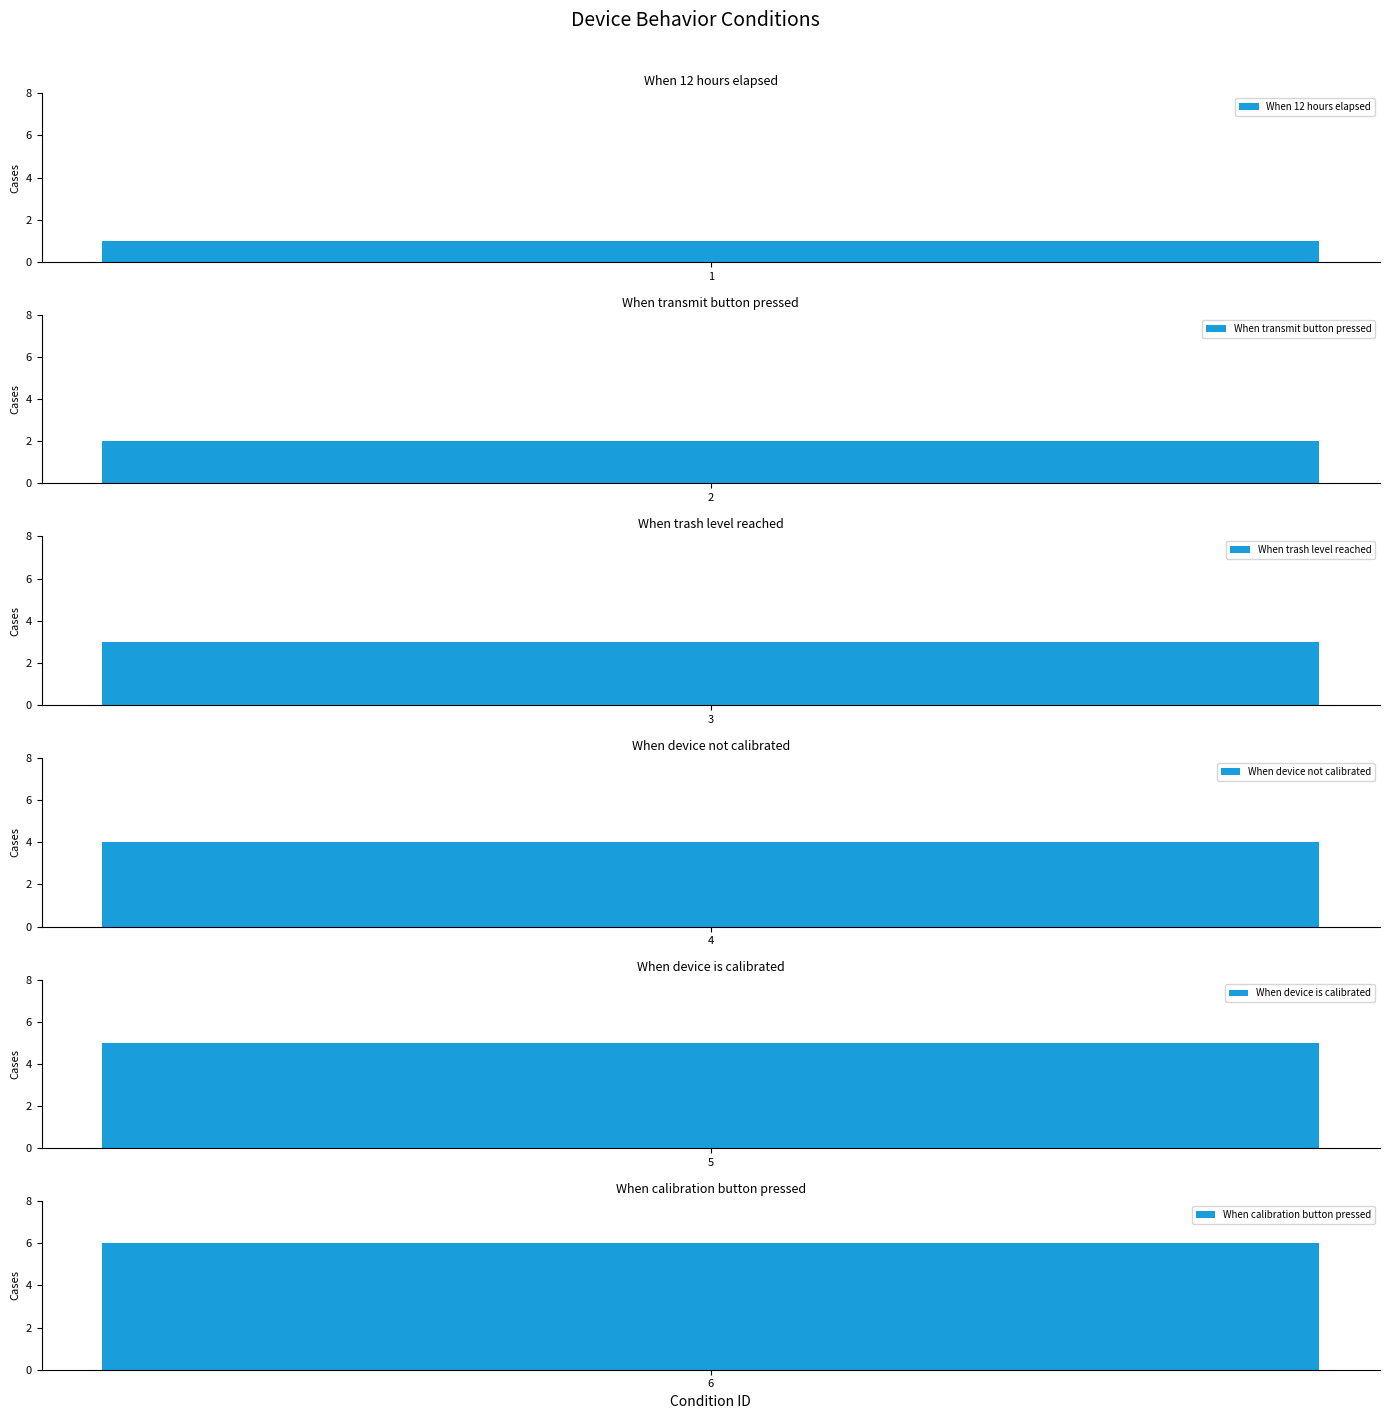

At which label does the data first exceed 4?

When device is calibrated